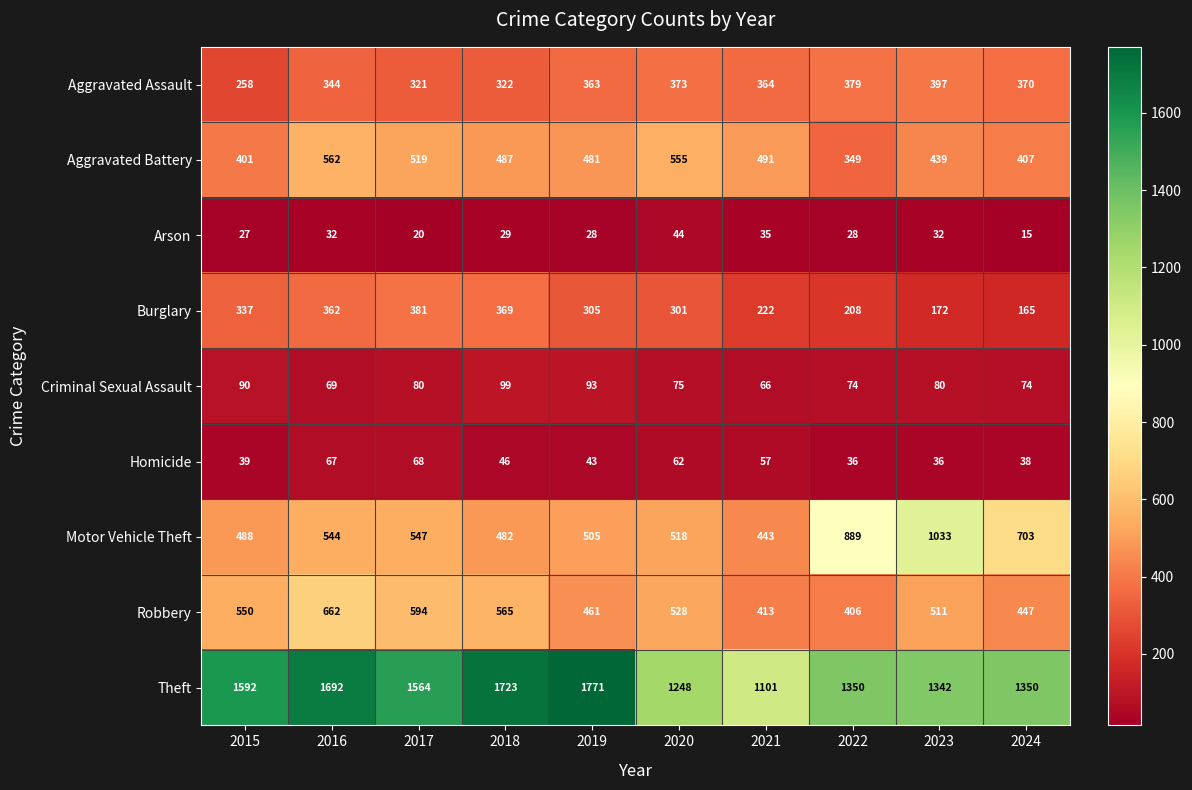

What is the difference between the maximum and minimum values in the Aggravated Assault series?

139